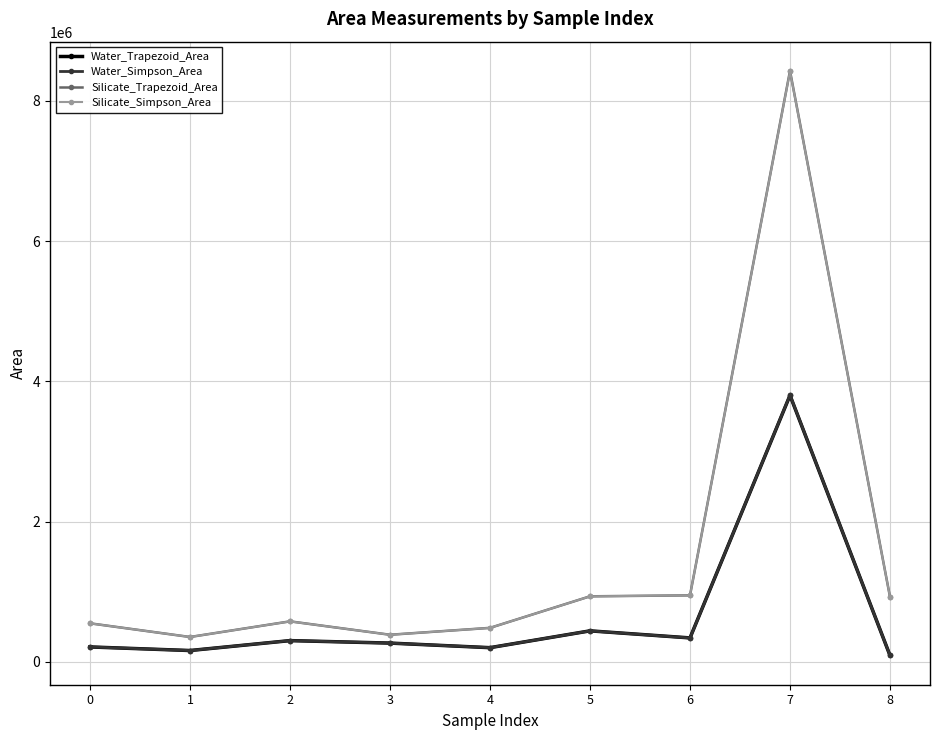

At which category is the sum across all series the highest?

7